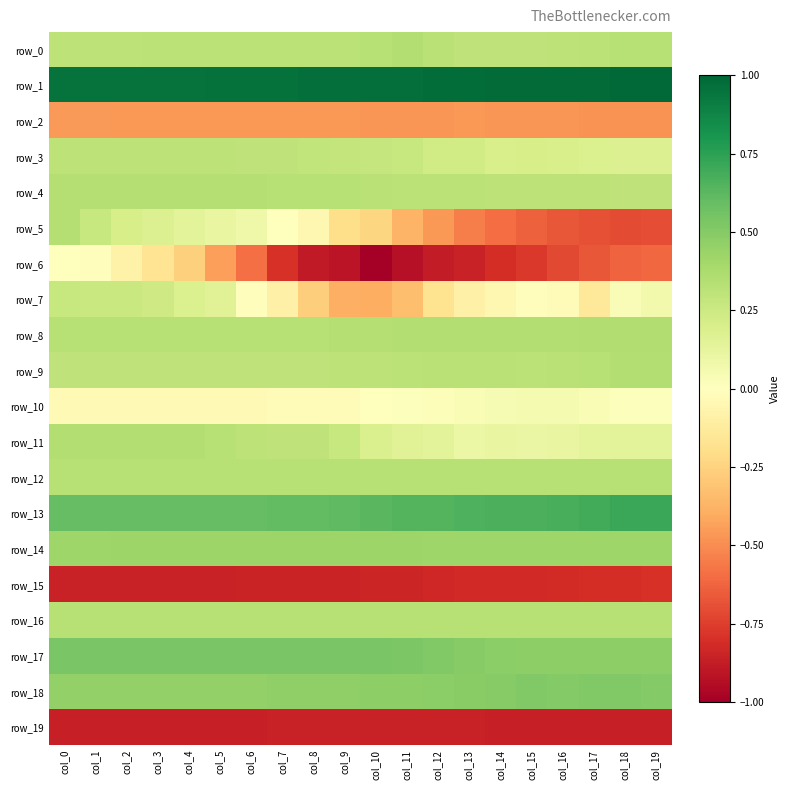

How many series are shown in this chart?

20